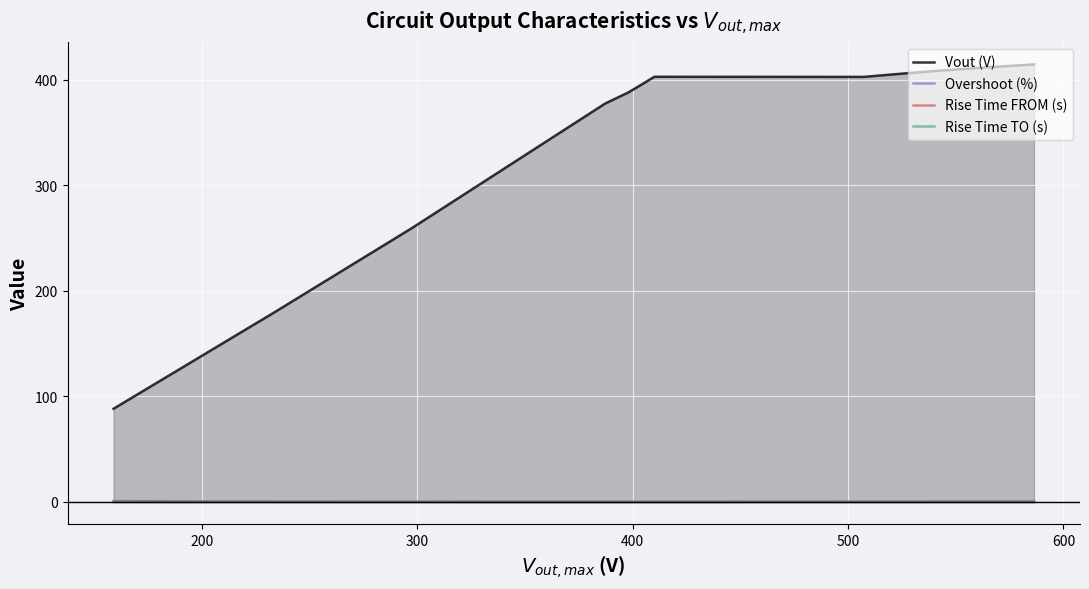

True or false: Rise Time TO (s) and Vout (V) cross at least once.

False